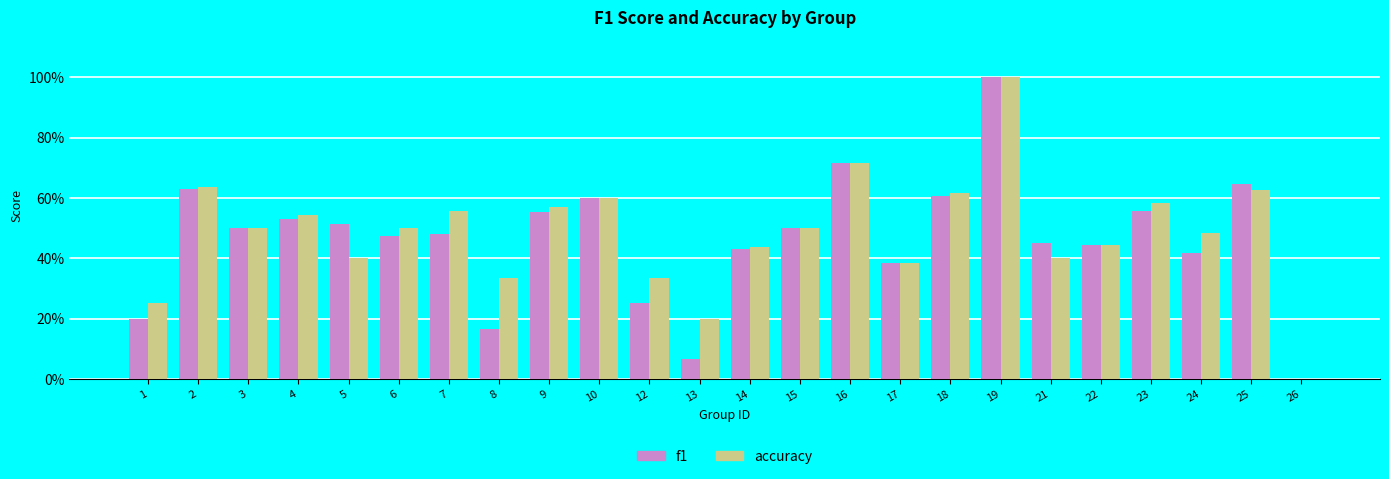

What is the sum of all accuracy values?

11.6